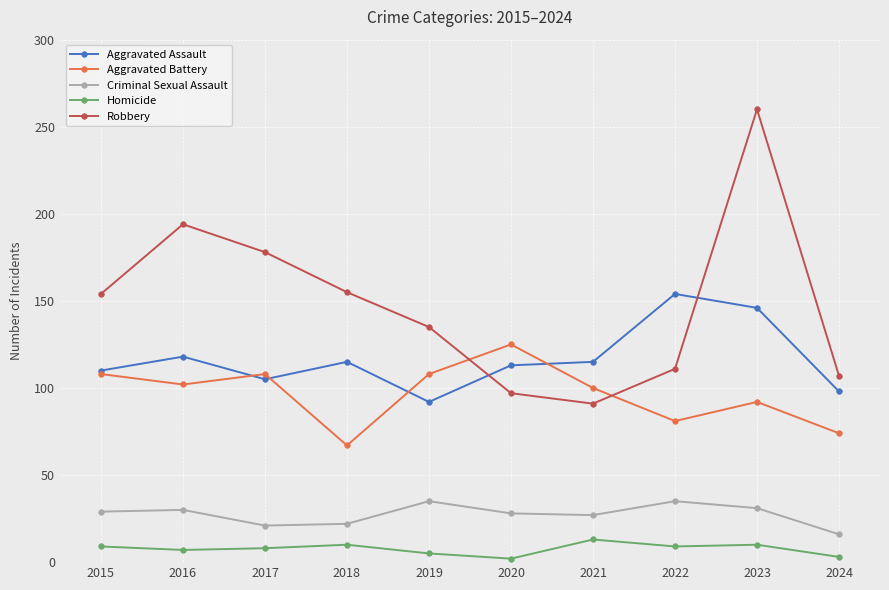

In Robbery, how many points are higher than both neighbors (excluding endpoints)?

2